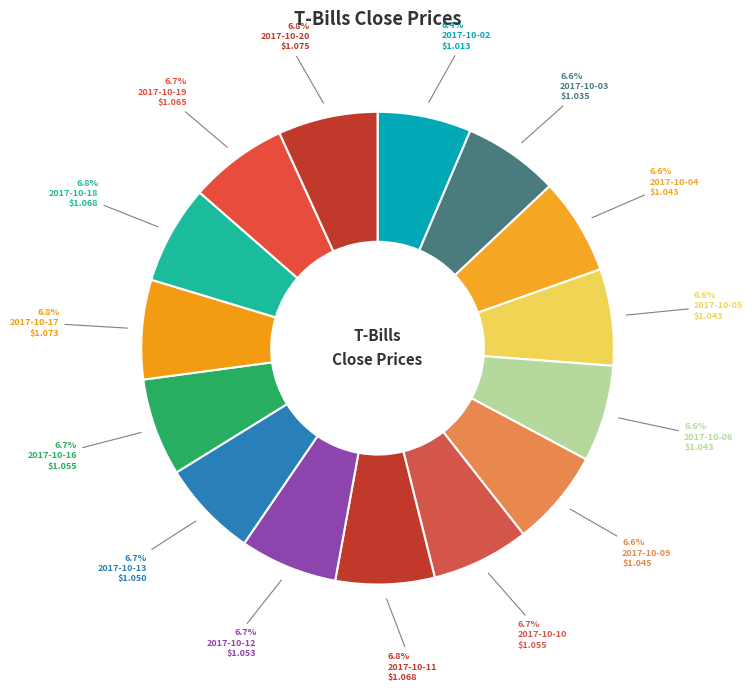

True or false: 2017-10-09 accounts for 18% of the total.

False